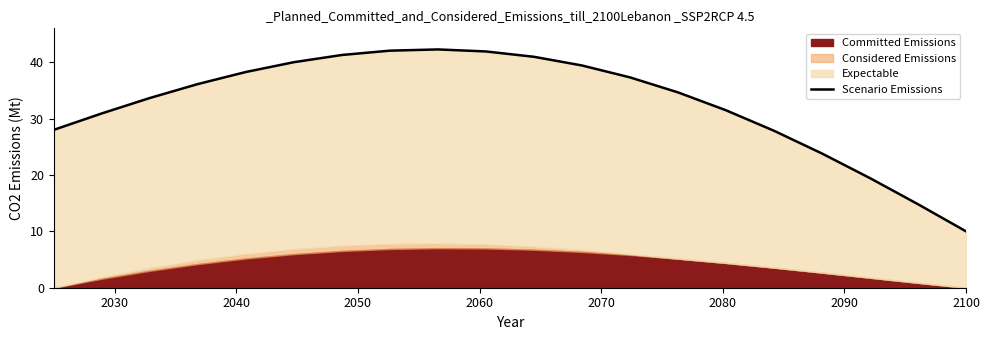

True or false: the data has more than 1 interior local peaks.

False